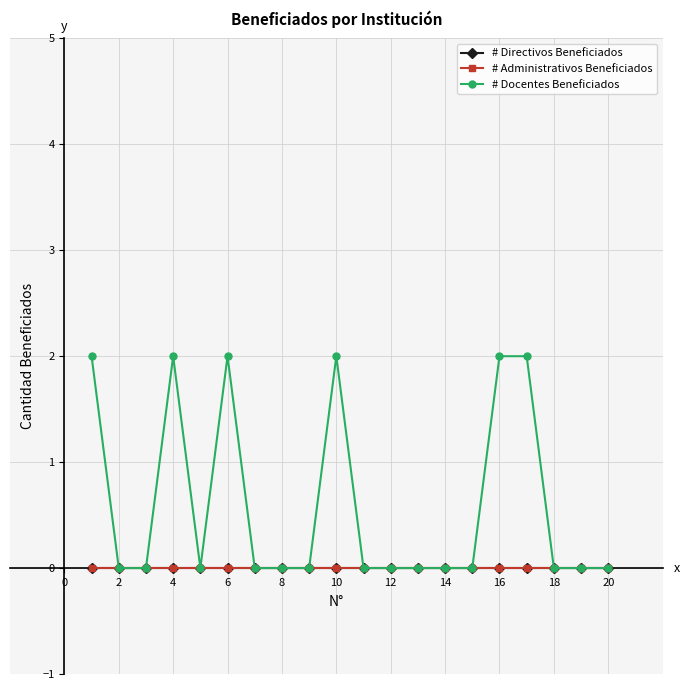

True or false: # Administrativos Beneficiados and # Docentes Beneficiados cross at least once.

False